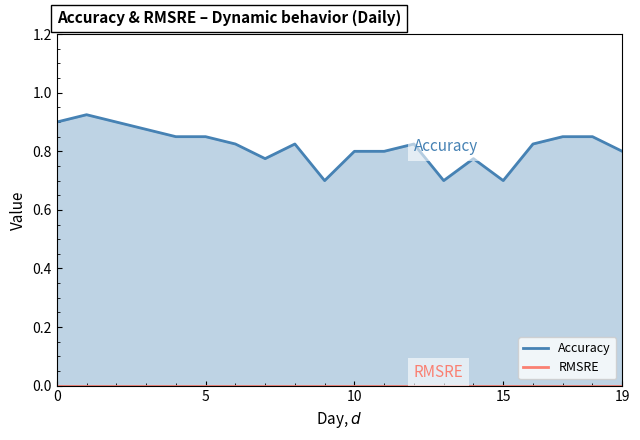

What is the sum of all values?

16.4